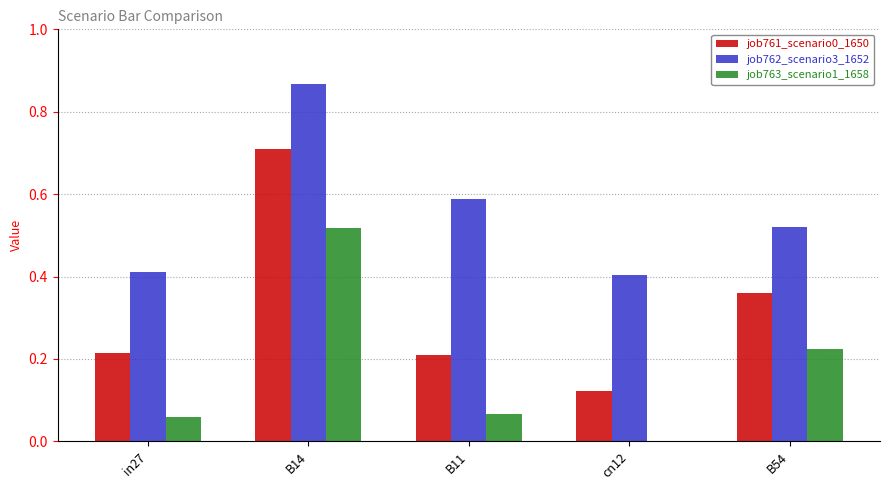

At which category is the sum across all series the highest?

B14